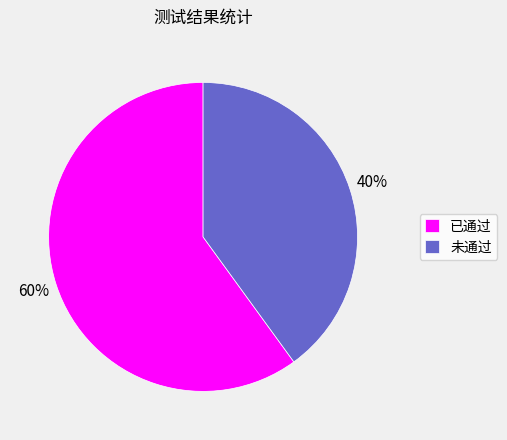

Count the number of slices in the pie.

2